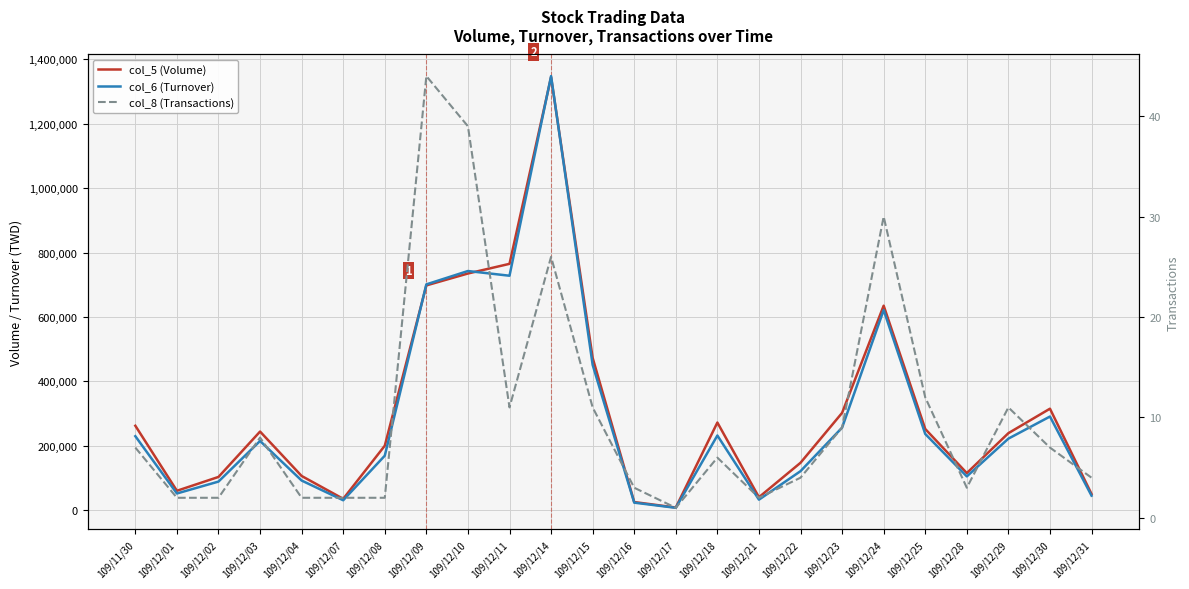

Which series has the largest range (max minus min)?

col_6 (Turnover)